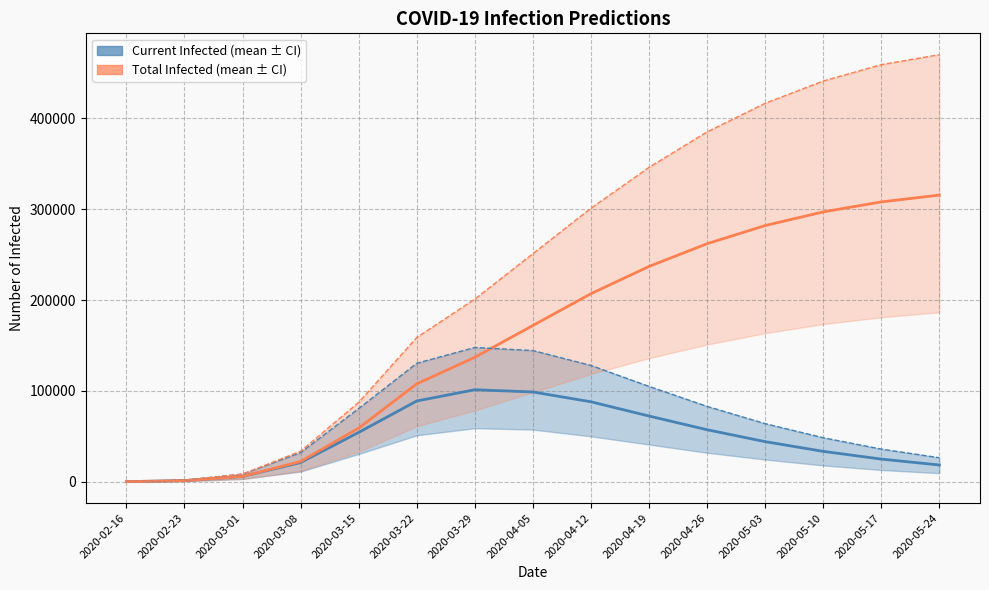

What position from the left is 2020-02-23?

2